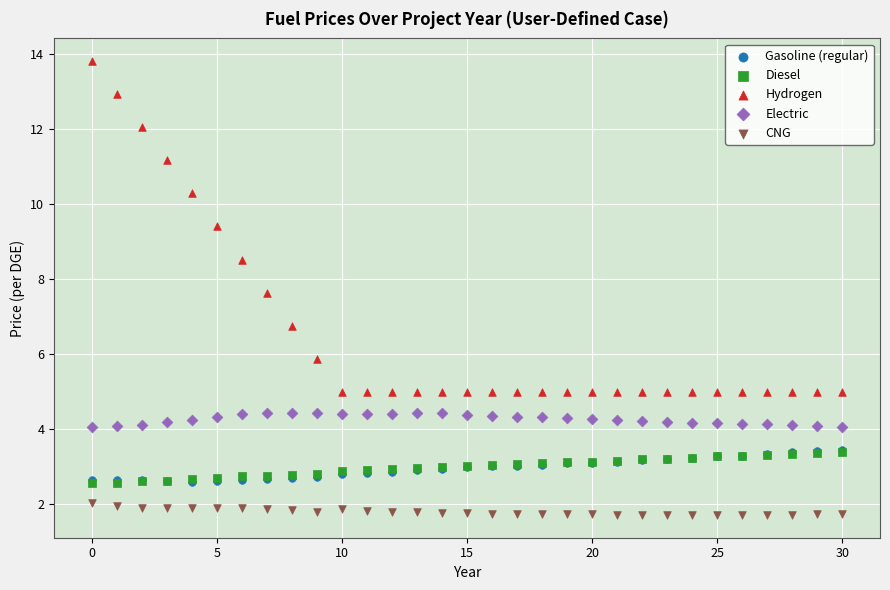

Which series reaches the maximum Y coordinate?

Hydrogen